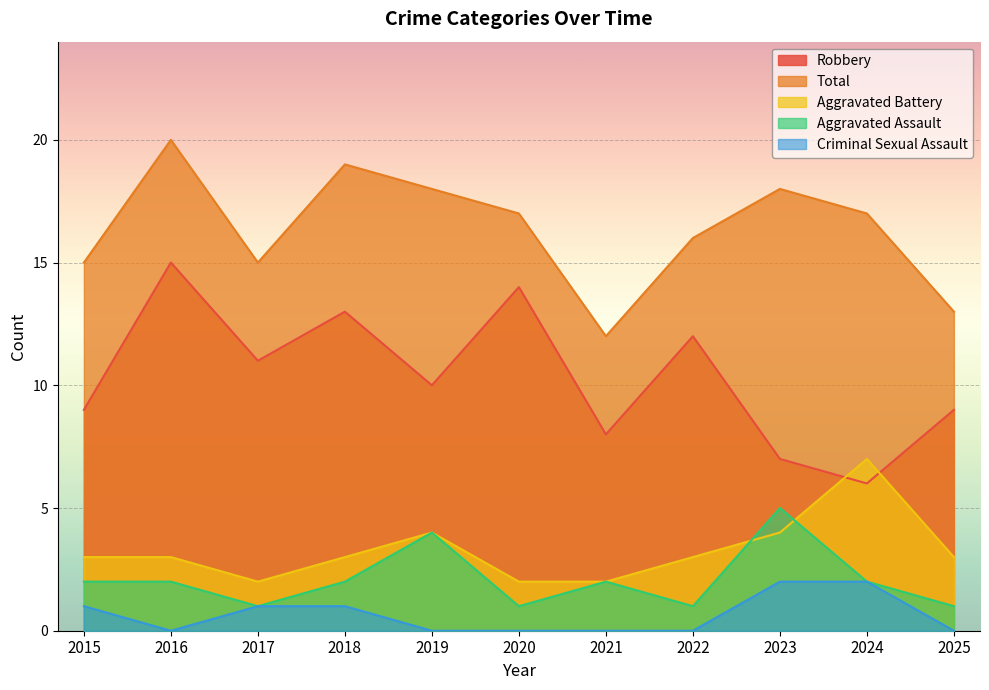

Which label corresponds to the smallest value in the chart?

2016